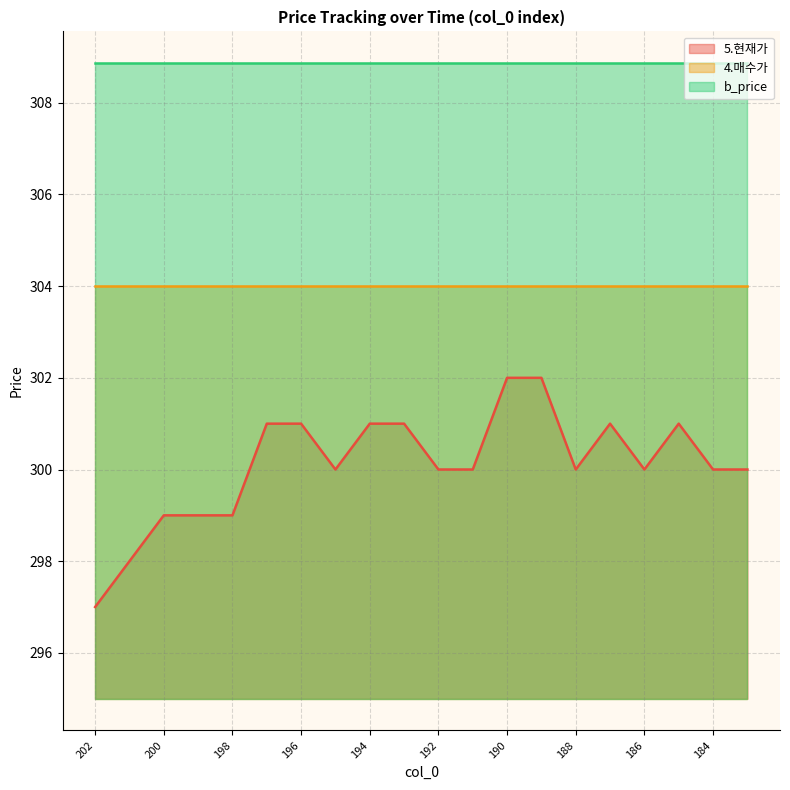

Is it true that 4.매수가 equals 304.0 at 186?

True